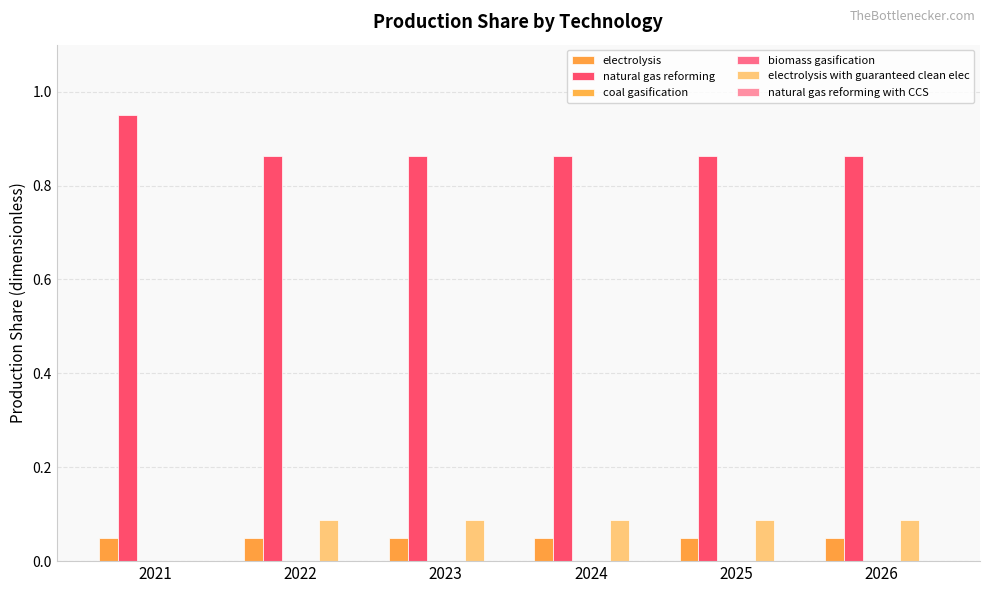

Reading left to right, extract all data points from this chart.

electrolysis: 0.1	0.1	0.1	0.1	0.1	0.1
natural gas reforming: 0.9	0.9	0.9	0.9	0.9	0.9
coal gasification: 0.0	0.0	0.0	0.0	0.0	0.0
biomass gasification: 0.0	0.0	0.0	0.0	0.0	0.0
electrolysis with guaranteed clean elec: 0.0	0.1	0.1	0.1	0.1	0.1
natural gas reforming with CCS: 0.0	0.0	0.0	0.0	0.0	0.0